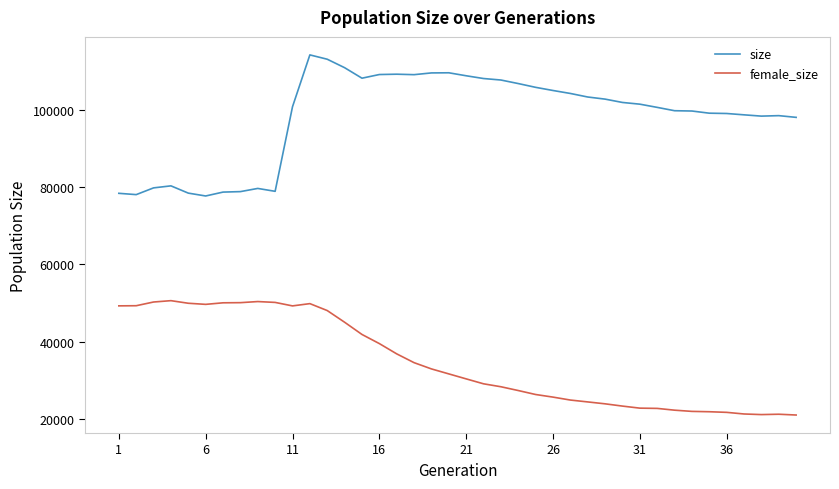

Rank the series by their maximum value, from highest to lowest.

size, female_size